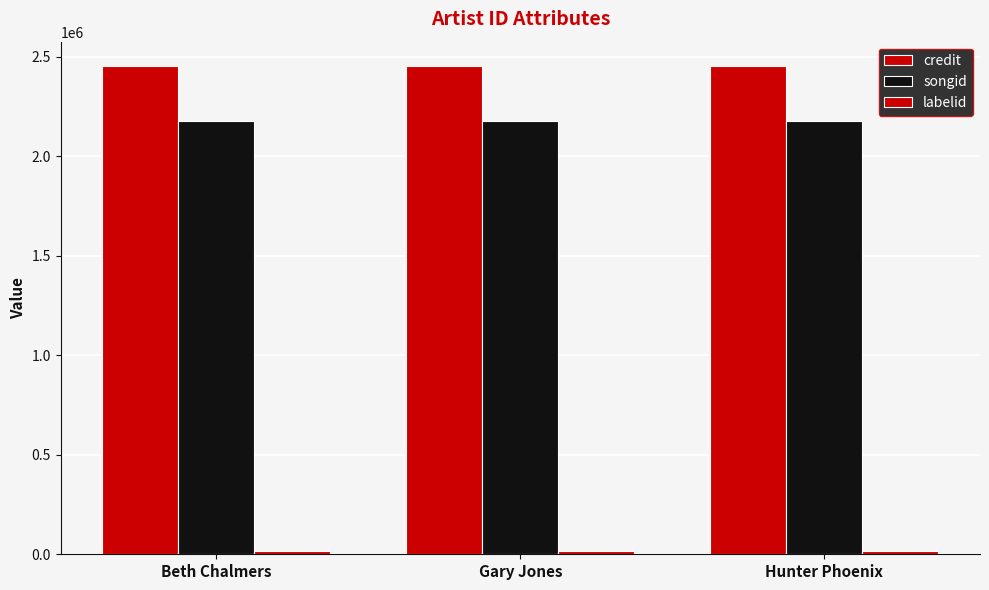

What is the value of the credit bar at the 1st from the left?

2453789